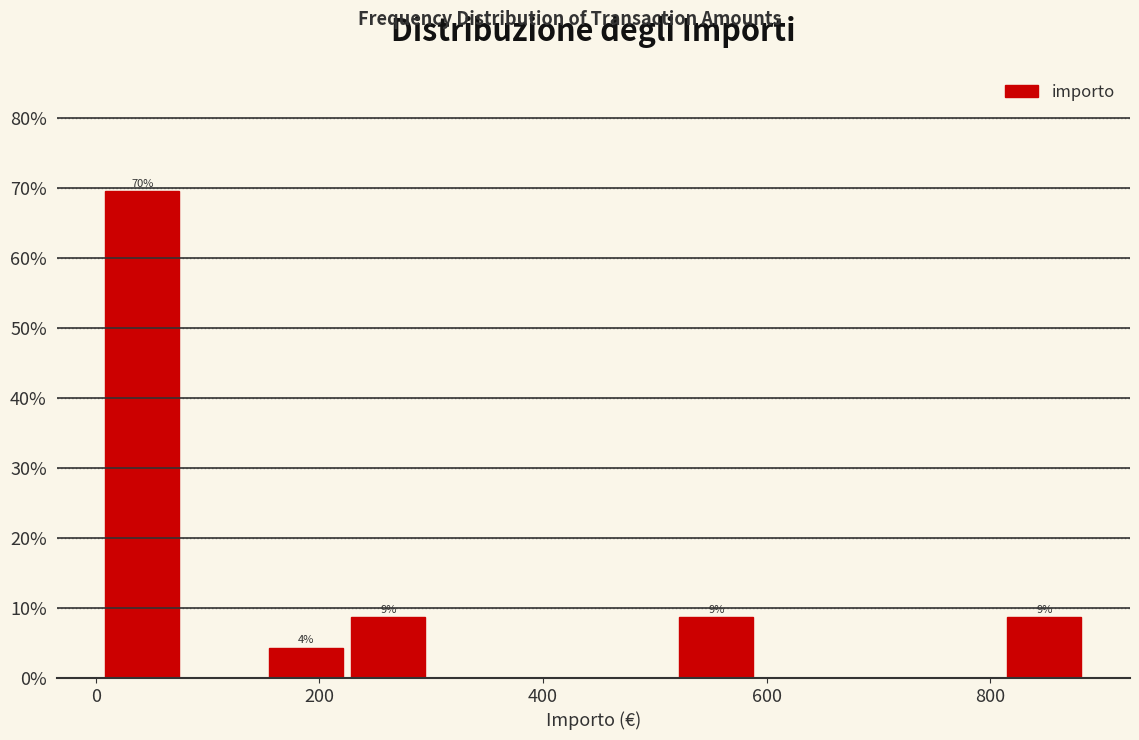

Read against the x-axis, roughly where is the centre of the tallest bar?

40